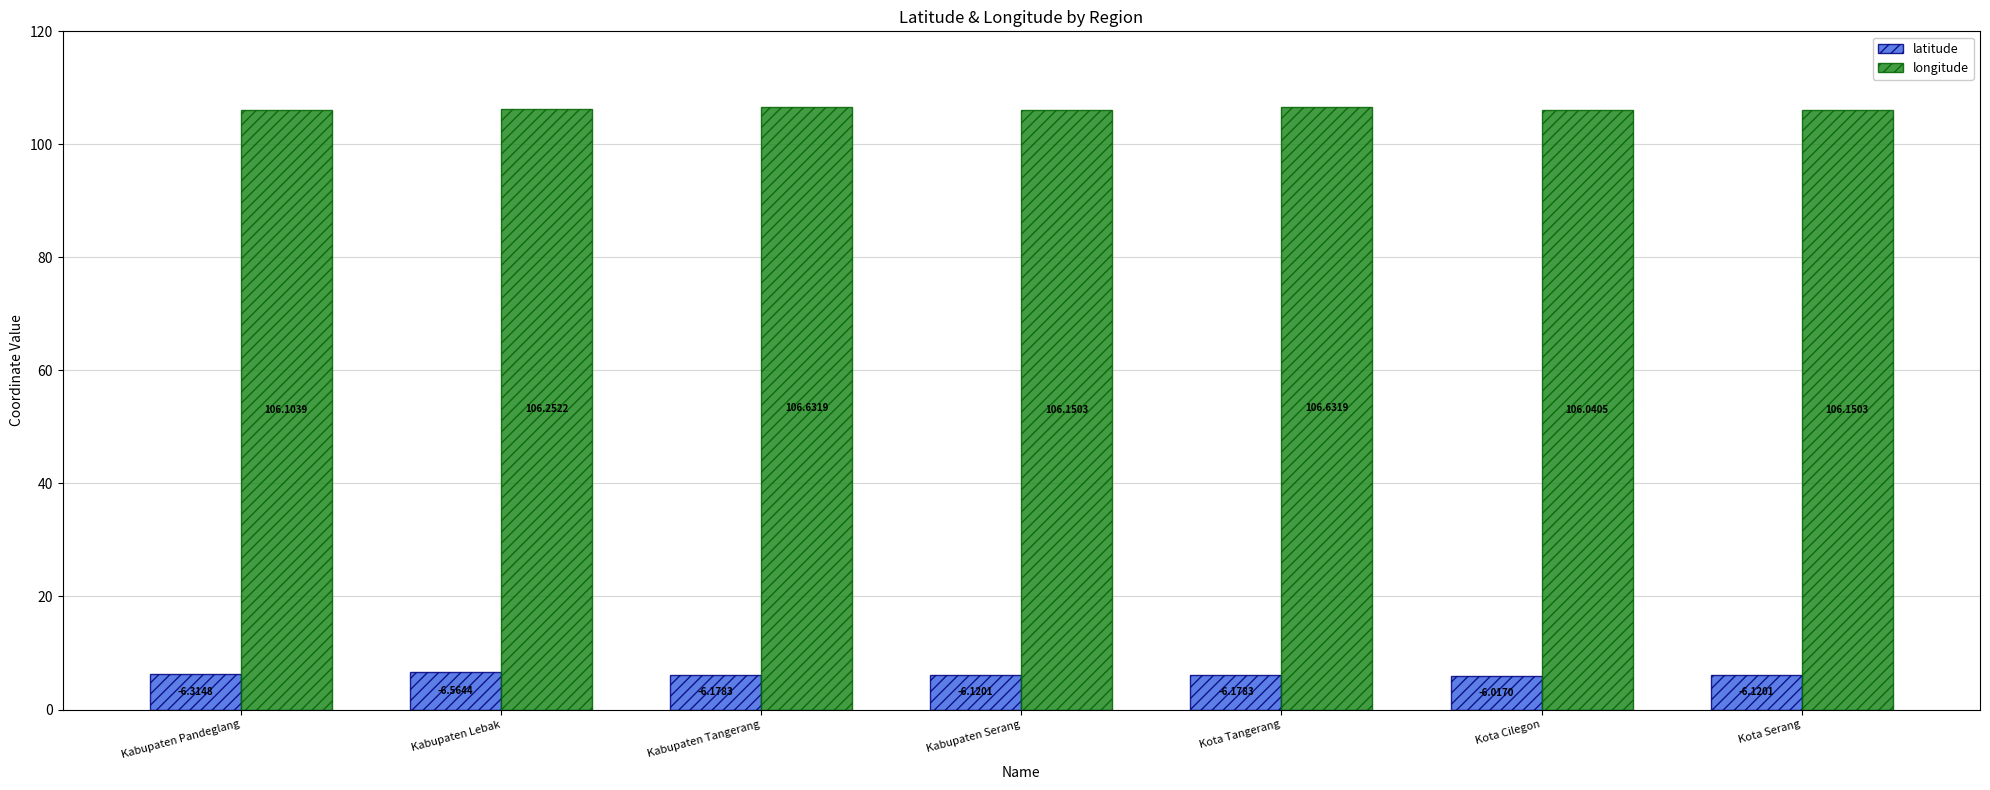

The value of longitude at Kabupaten Pandeglang is 147.3. True or false?

False